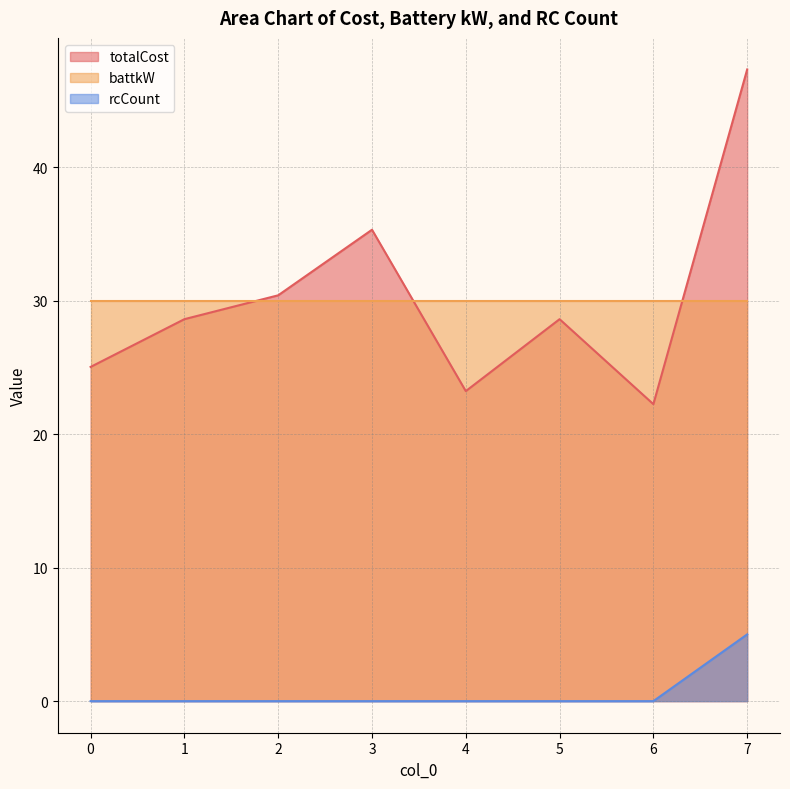

Is the value of totalCost at 1 greater than the value of rcCount at 7?

Yes